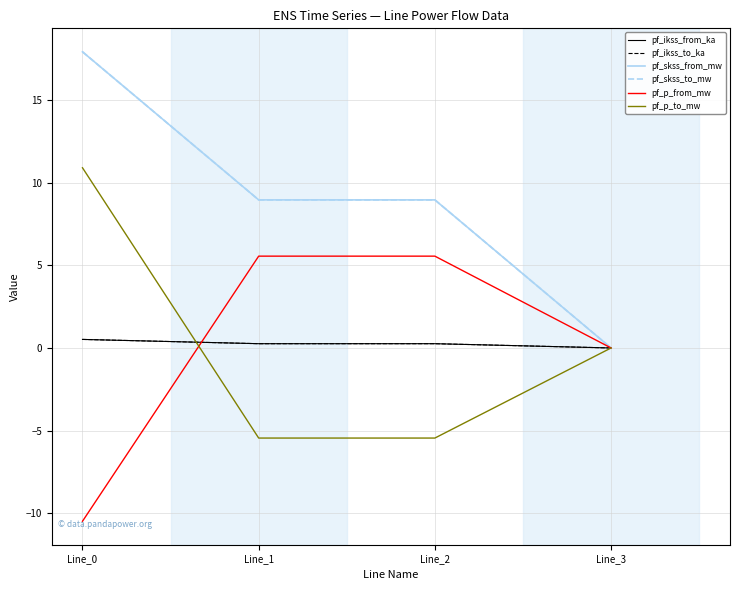

Does the chart have visible grid lines?

Yes